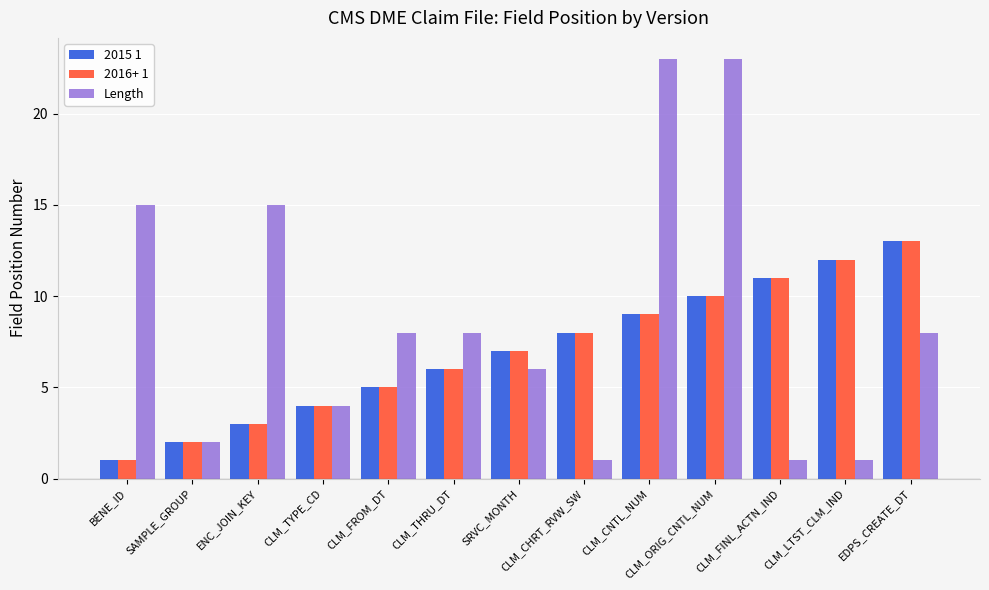

What is the sum of all Length values?

115